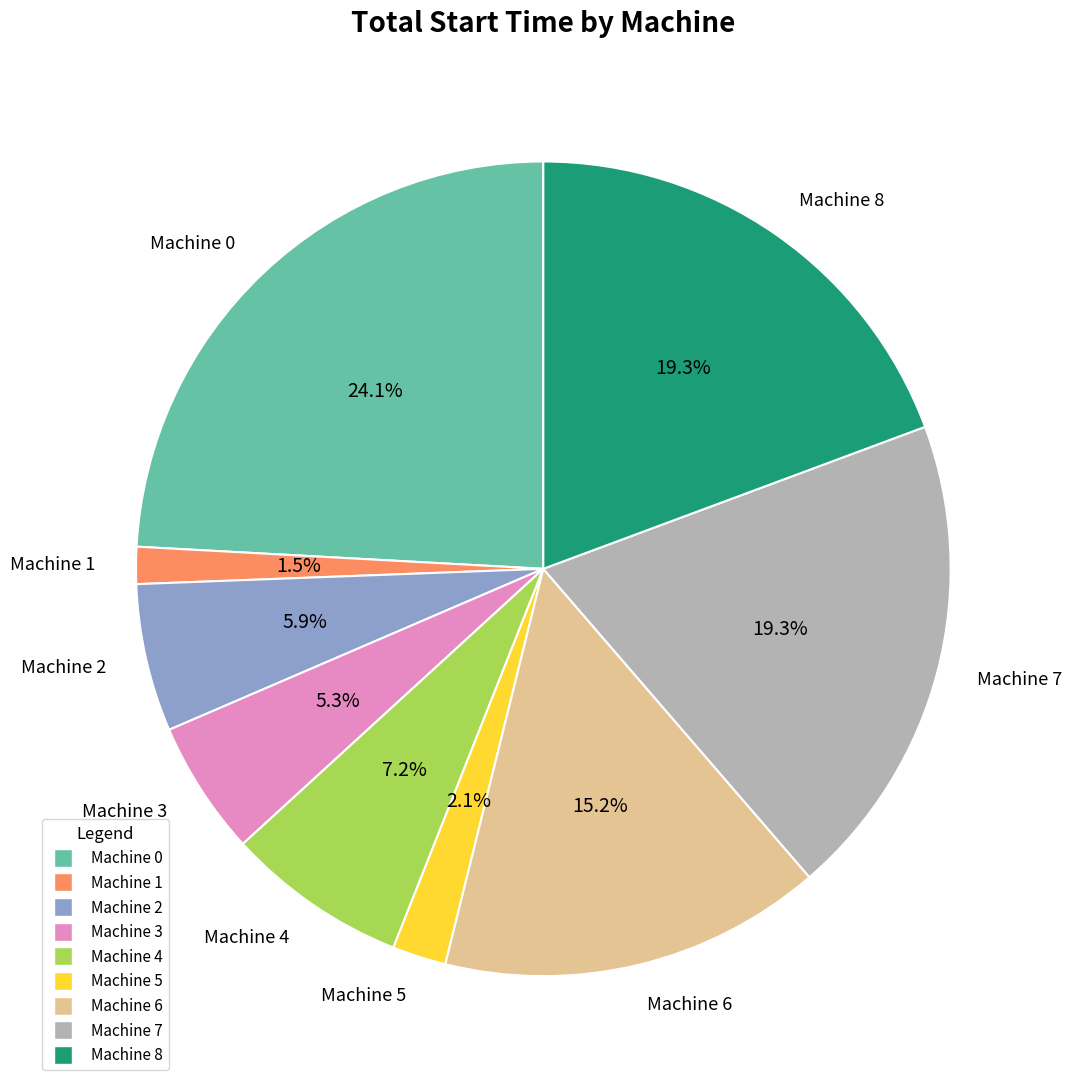

Is there a majority slice in this chart?

No